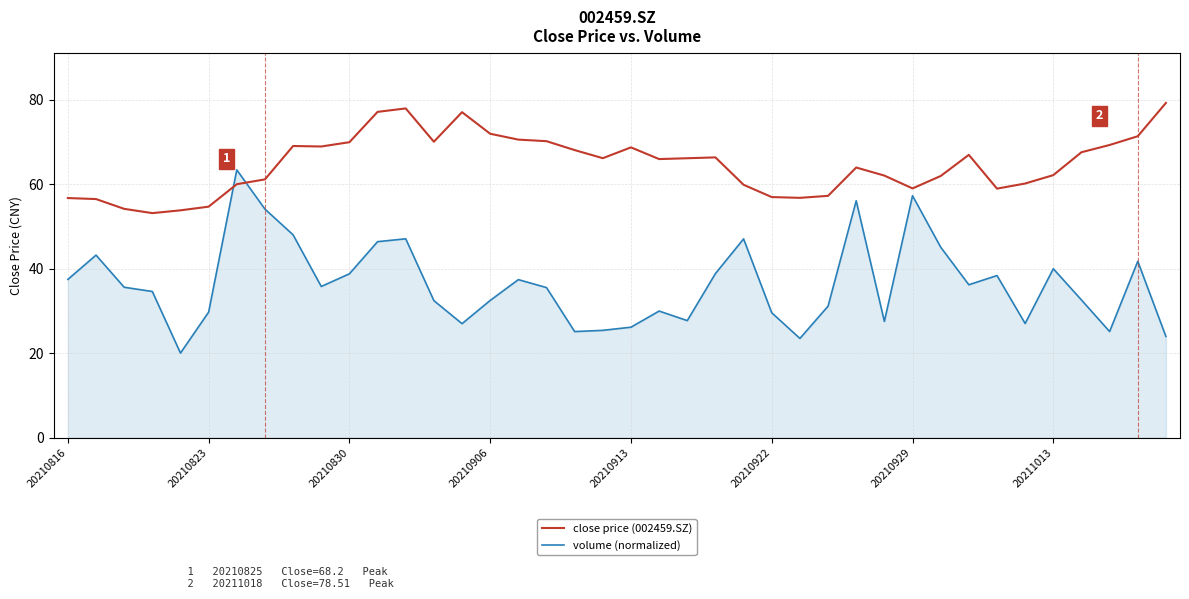

What is the greatest value displayed?

79.3